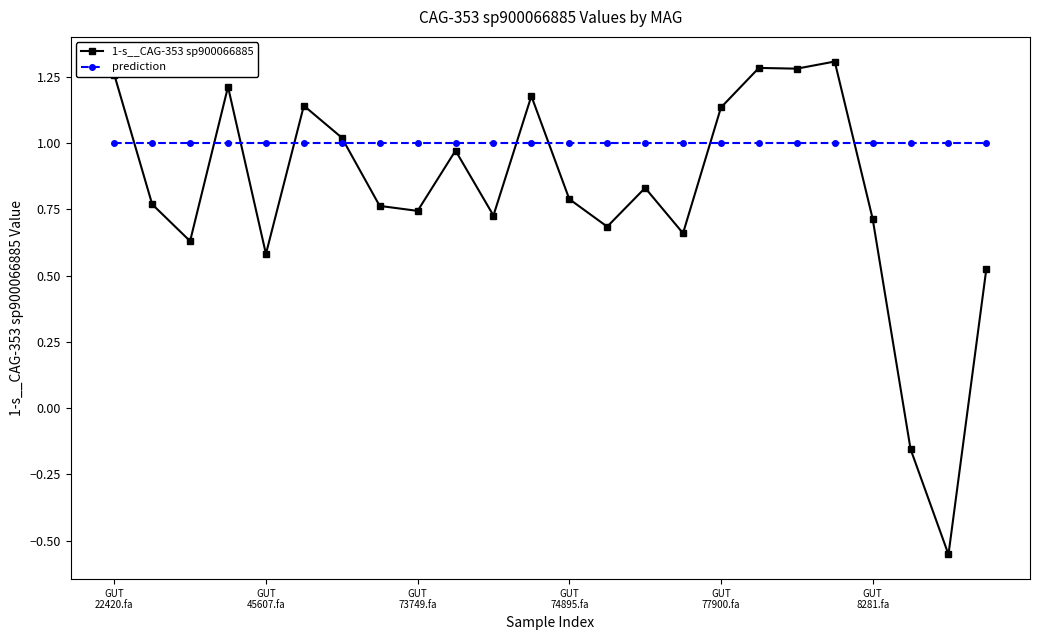

Which series has the largest total across all categories?

prediction